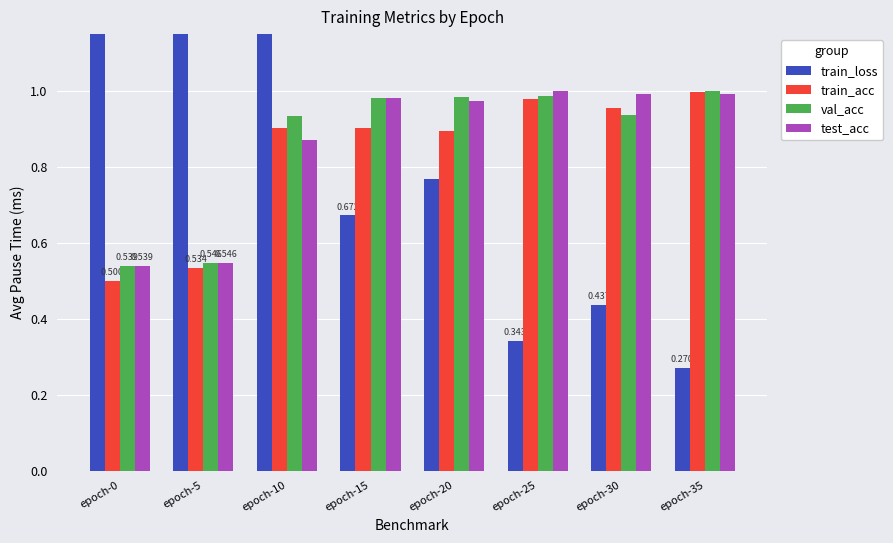

Which category has the highest value in the train_loss series?

epoch-0